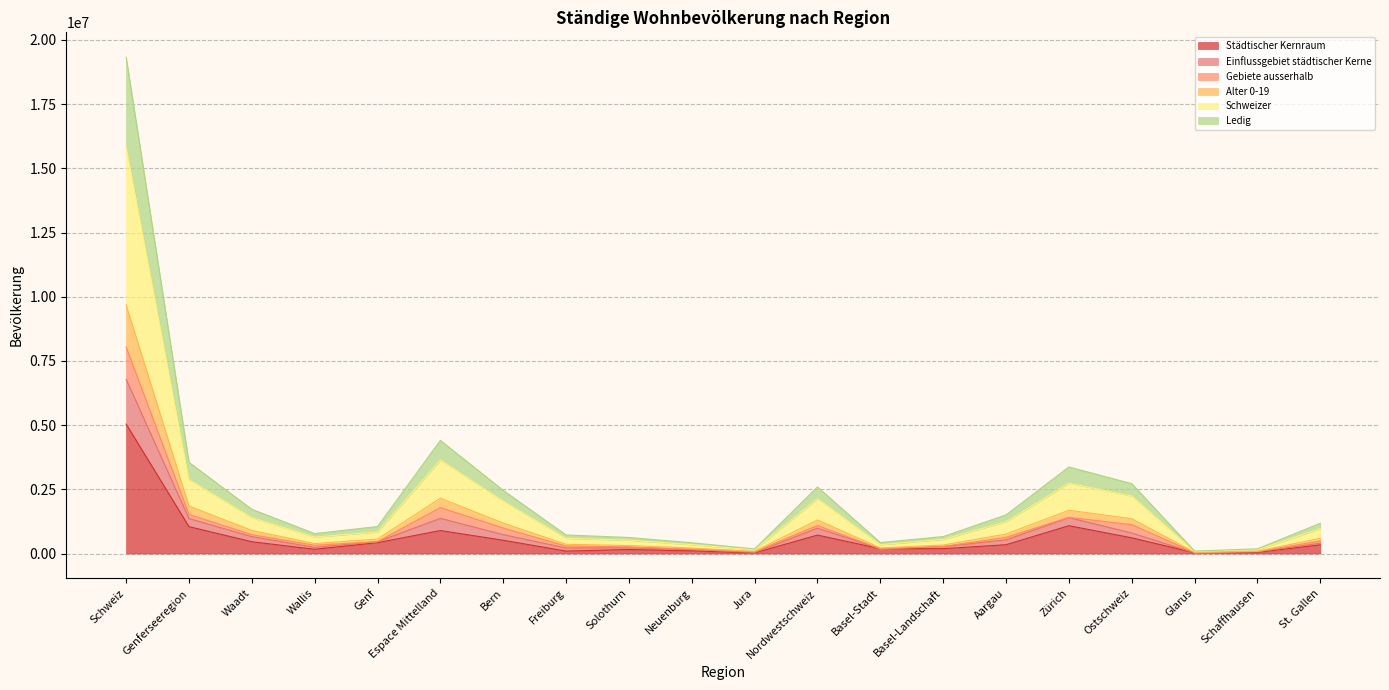

Where is the first local maximum for Schweizer?

Espace Mittelland